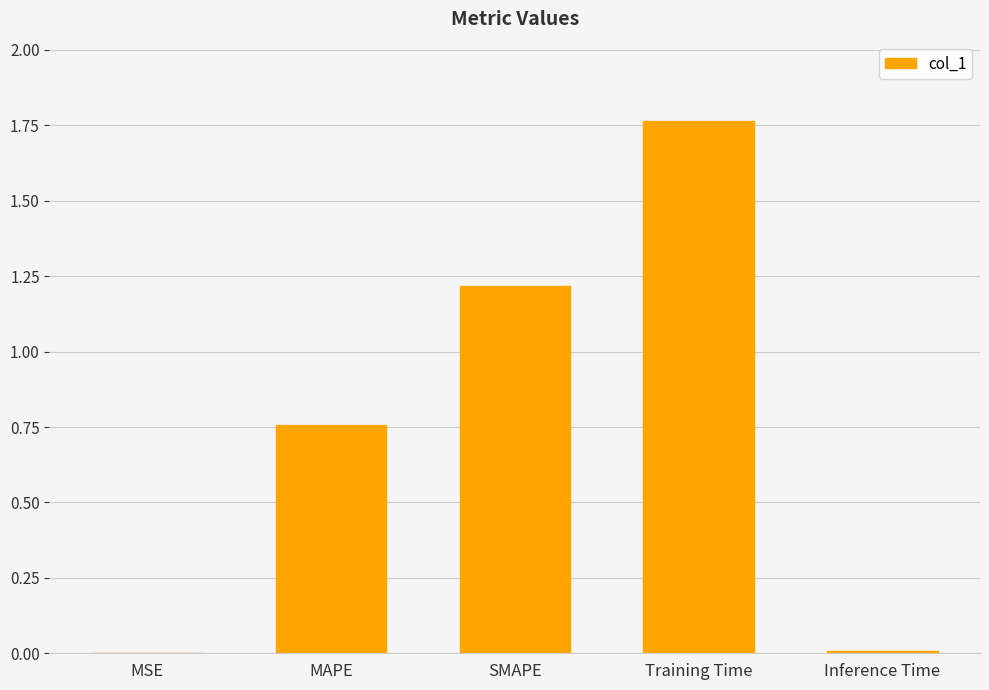

What is the change in value from SMAPE to Training Time?

+0.5